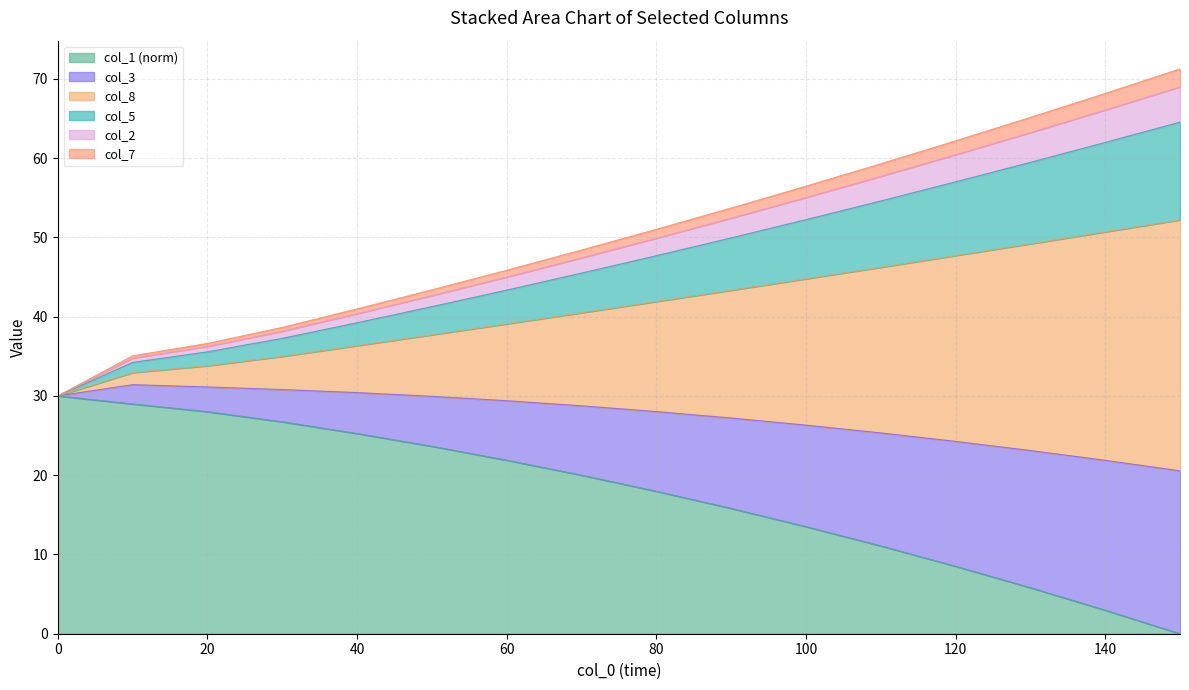

The value of col_1 (norm) at 0 is 30.0. True or false?

True